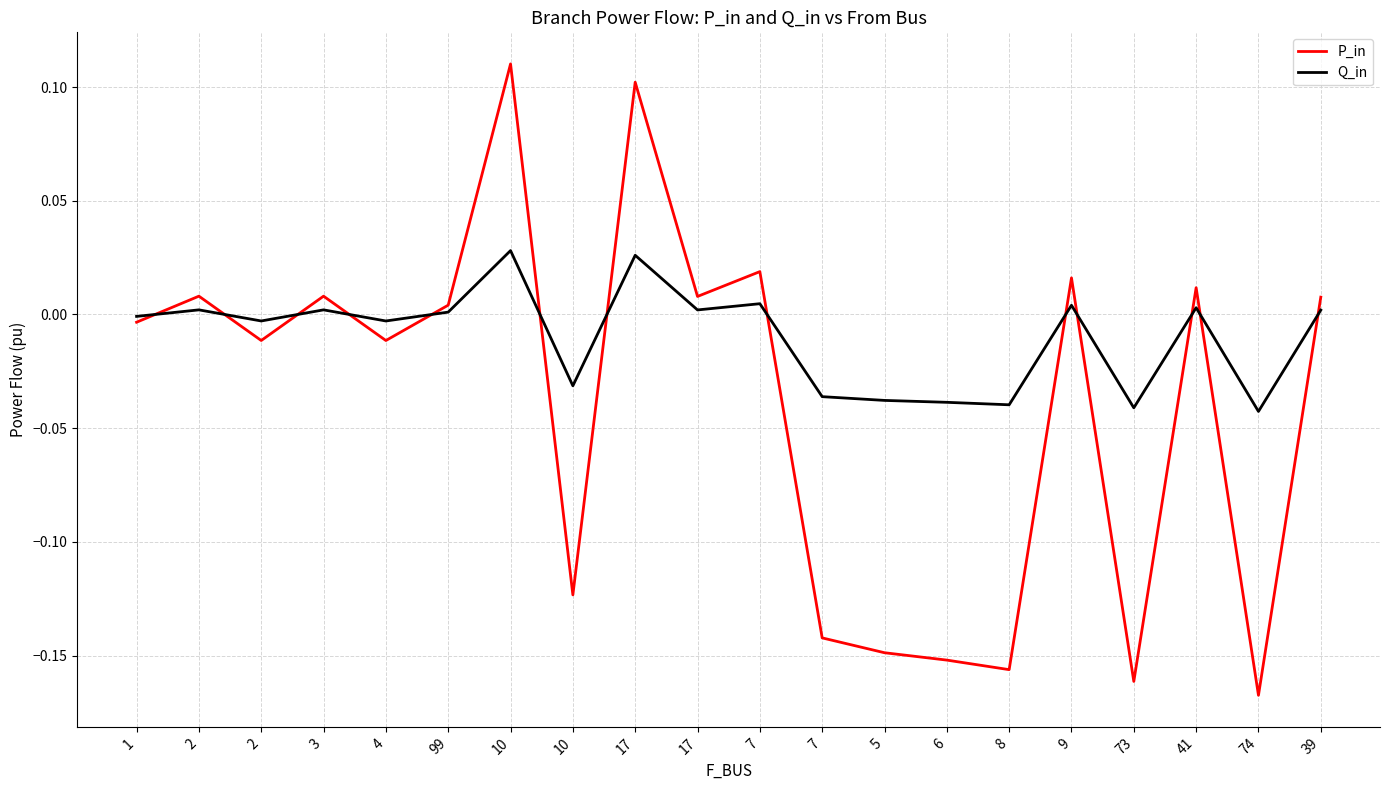

After their last crossing, which series has the higher values: Q_in or P_in?

P_in